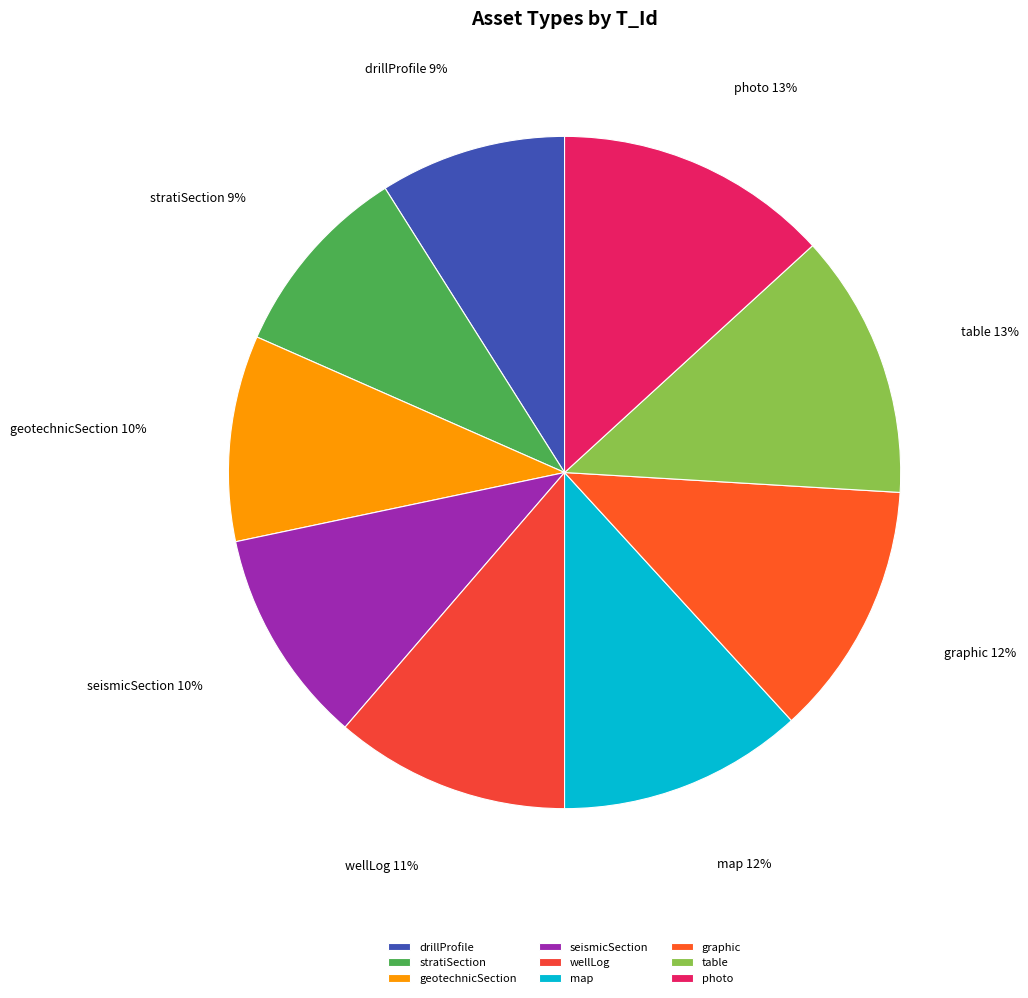

Does seismicSection represent more than half of the total?

No